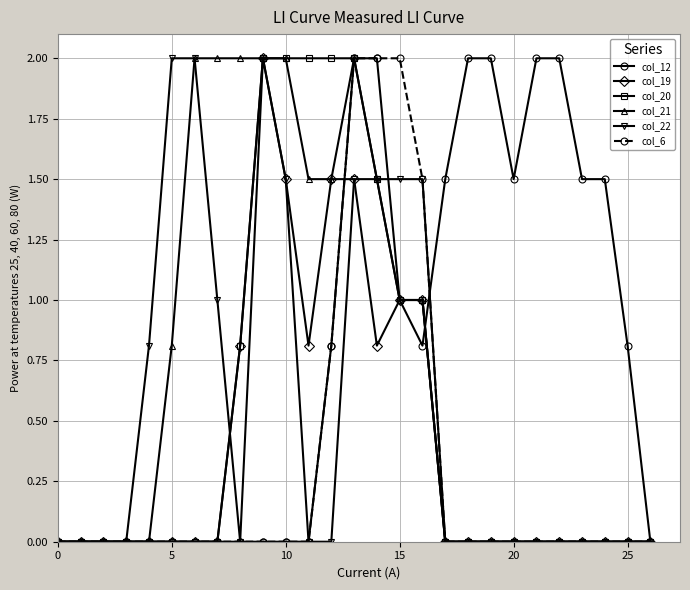

What is the greatest value displayed?

2.0